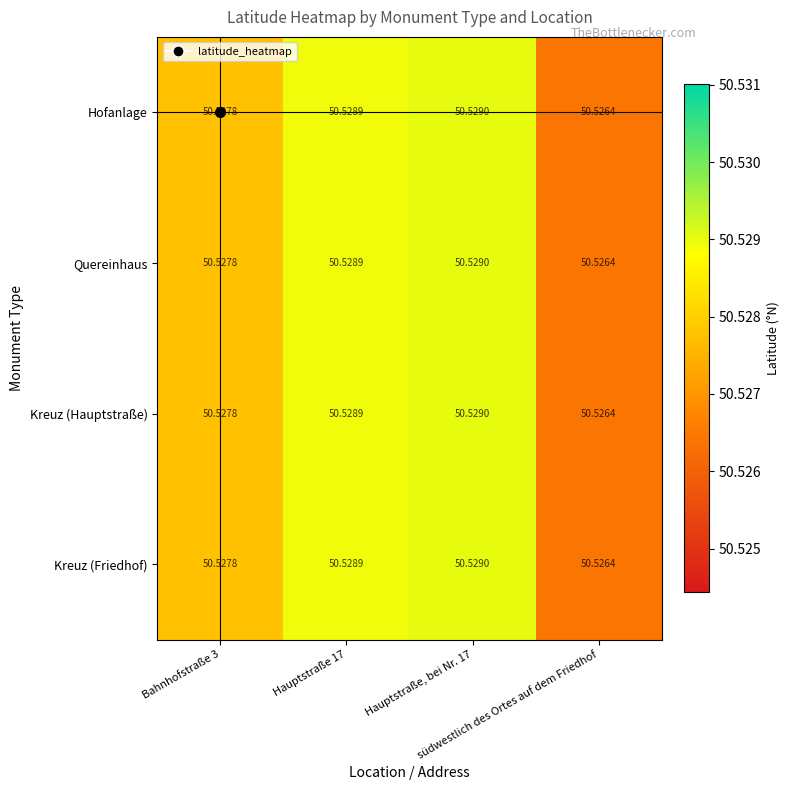

Reading left to right, what are all the values shown in this chart?

Hofanlage: Bahnhofstraße 3=50.5	Hauptstraße 17=50.5	Hauptstraße, bei Nr. 17=50.5	südwestlich des Ortes auf dem Friedhof=50.5
Quereinhaus: Bahnhofstraße 3=50.5	Hauptstraße 17=50.5	Hauptstraße, bei Nr. 17=50.5	südwestlich des Ortes auf dem Friedhof=50.5
Kreuz (Hauptstraße): Bahnhofstraße 3=50.5	Hauptstraße 17=50.5	Hauptstraße, bei Nr. 17=50.5	südwestlich des Ortes auf dem Friedhof=50.5
Kreuz (Friedhof): Bahnhofstraße 3=50.5	Hauptstraße 17=50.5	Hauptstraße, bei Nr. 17=50.5	südwestlich des Ortes auf dem Friedhof=50.5